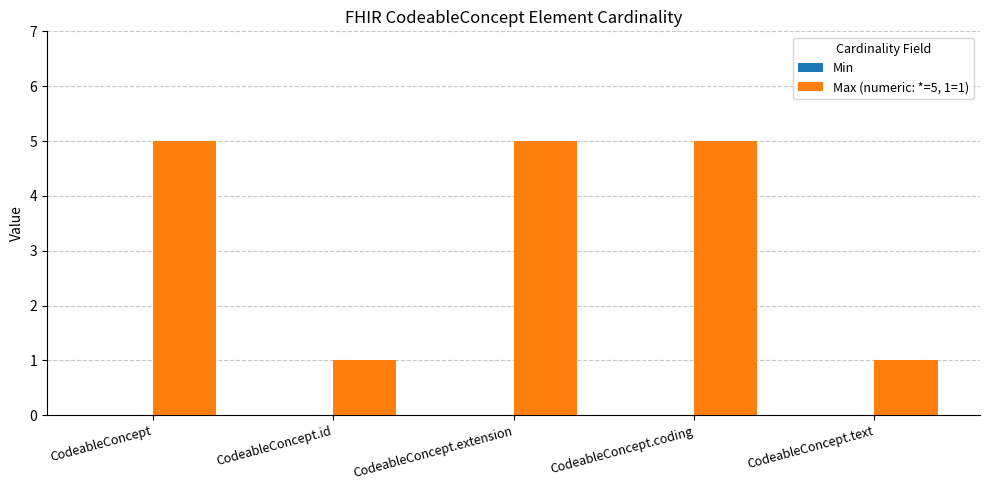

What position from the right is CodeableConcept.extension?

3